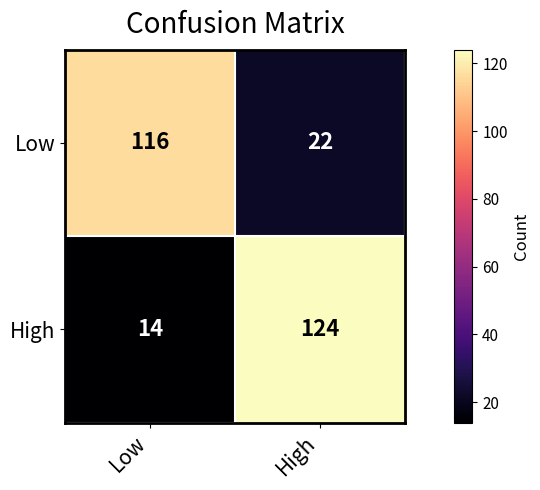

True or false: Low has a value of 169 at Low.

False